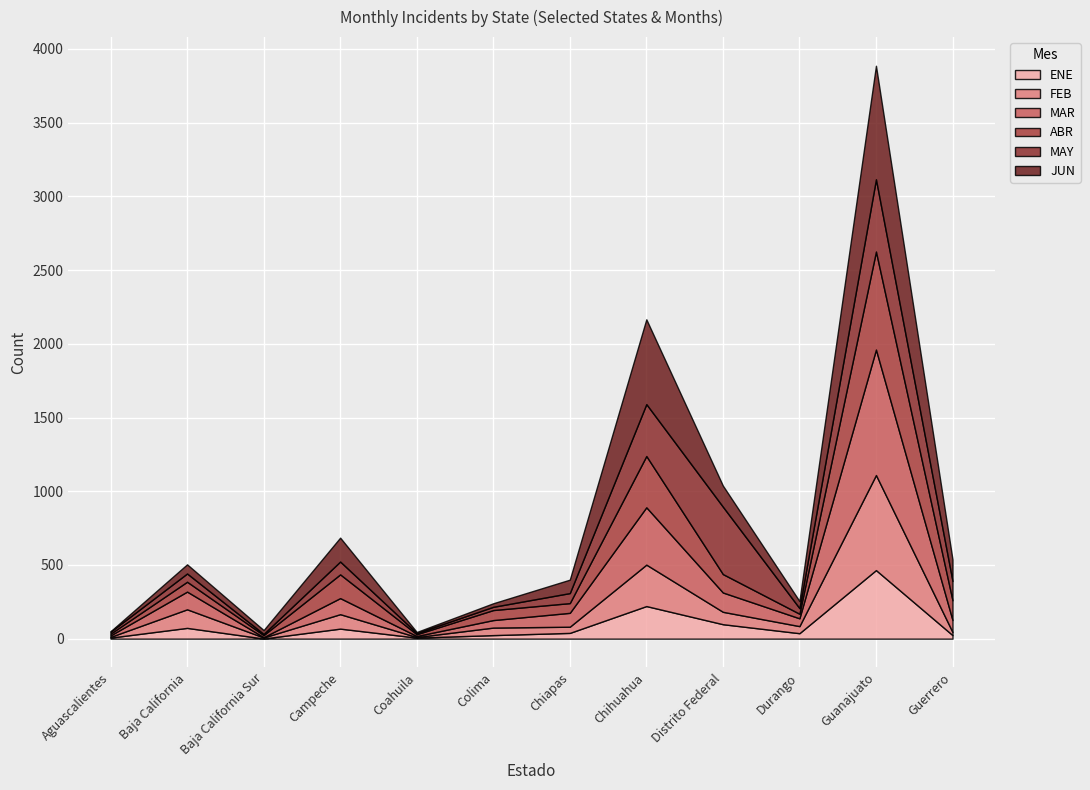

At how many categories does at least one series exceed 299?

3